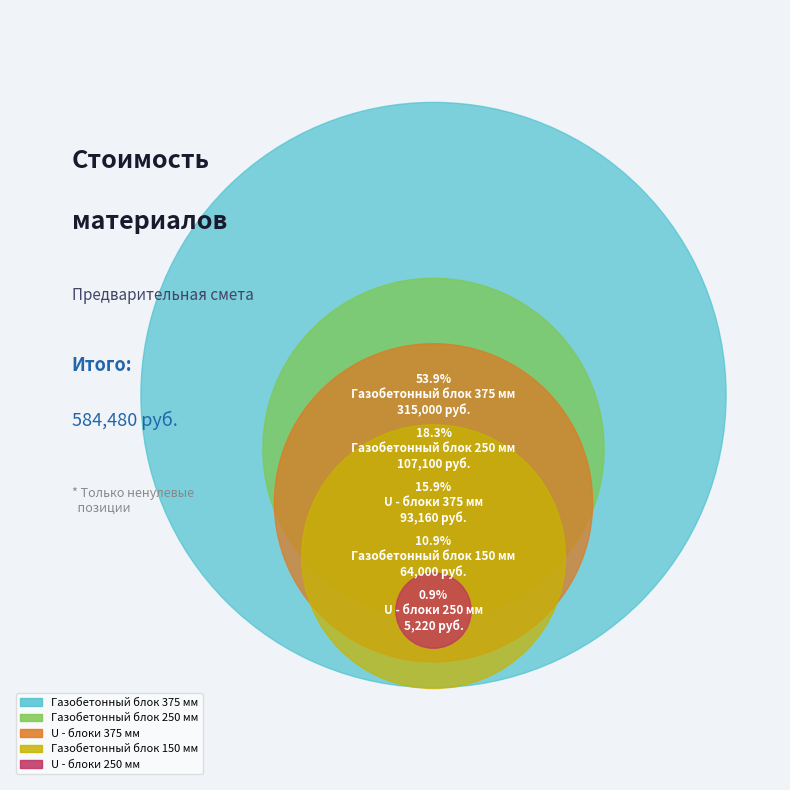

How many slices are in this pie chart?

5